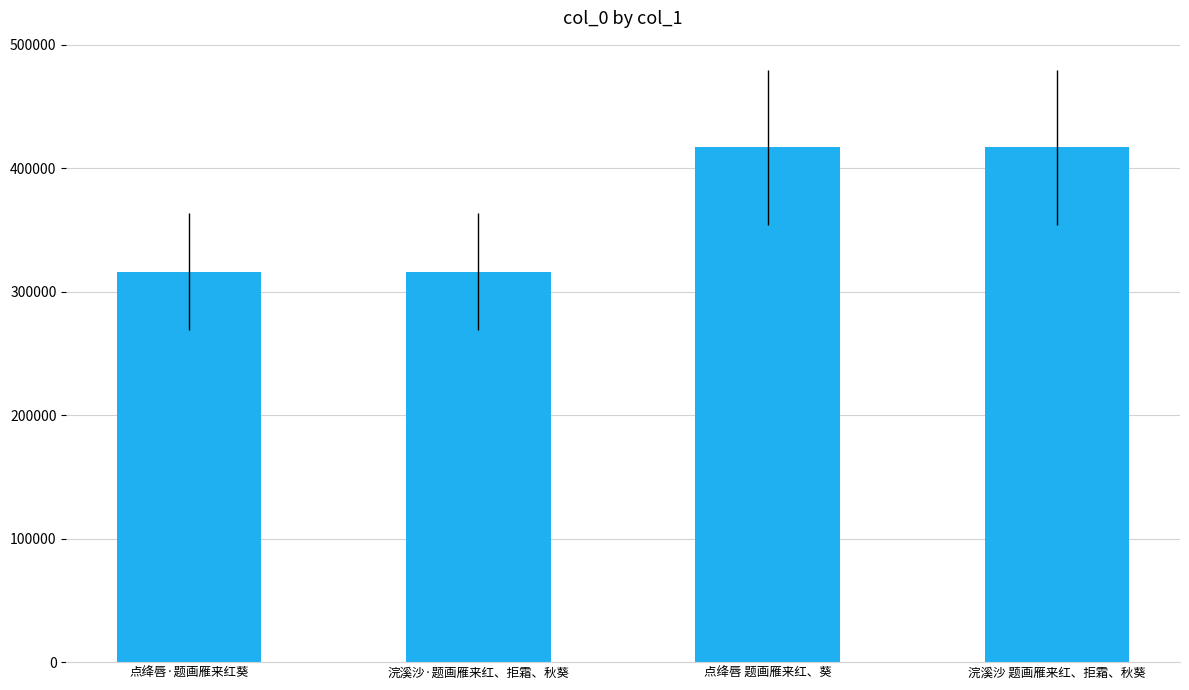

What is the difference between the maximum and minimum values?

100512